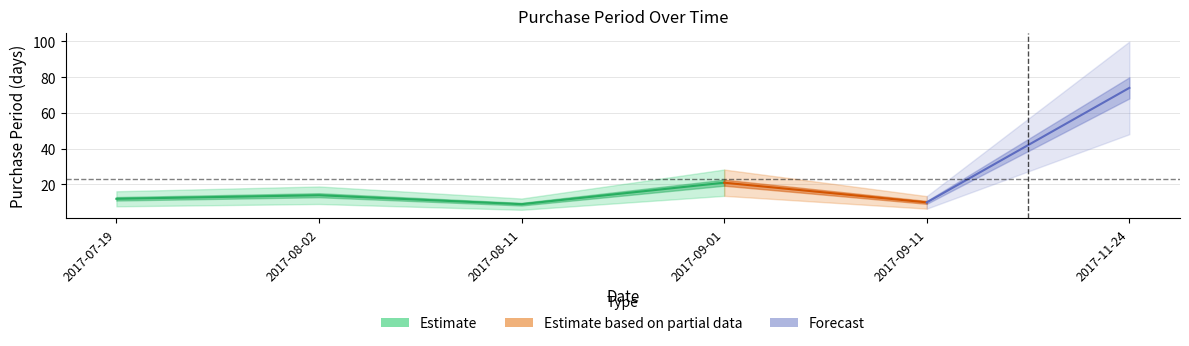

Between 2017-07-19 and 2017-09-01, which is larger?

2017-09-01